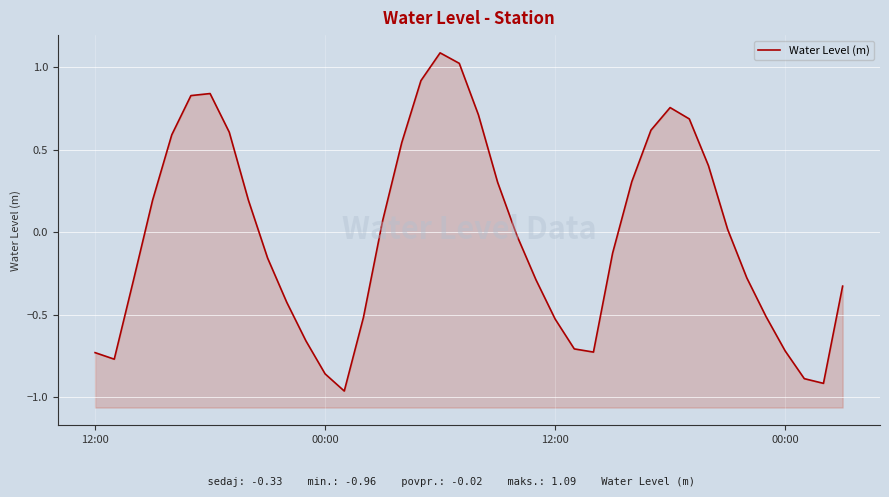

What is the label of the 3rd point from the left?

12:00